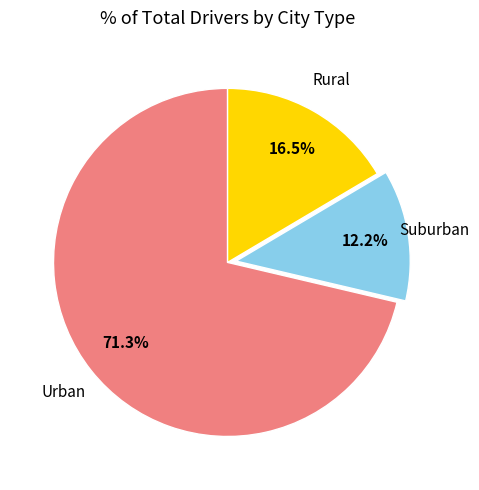

Is there a majority slice in this chart?

Yes